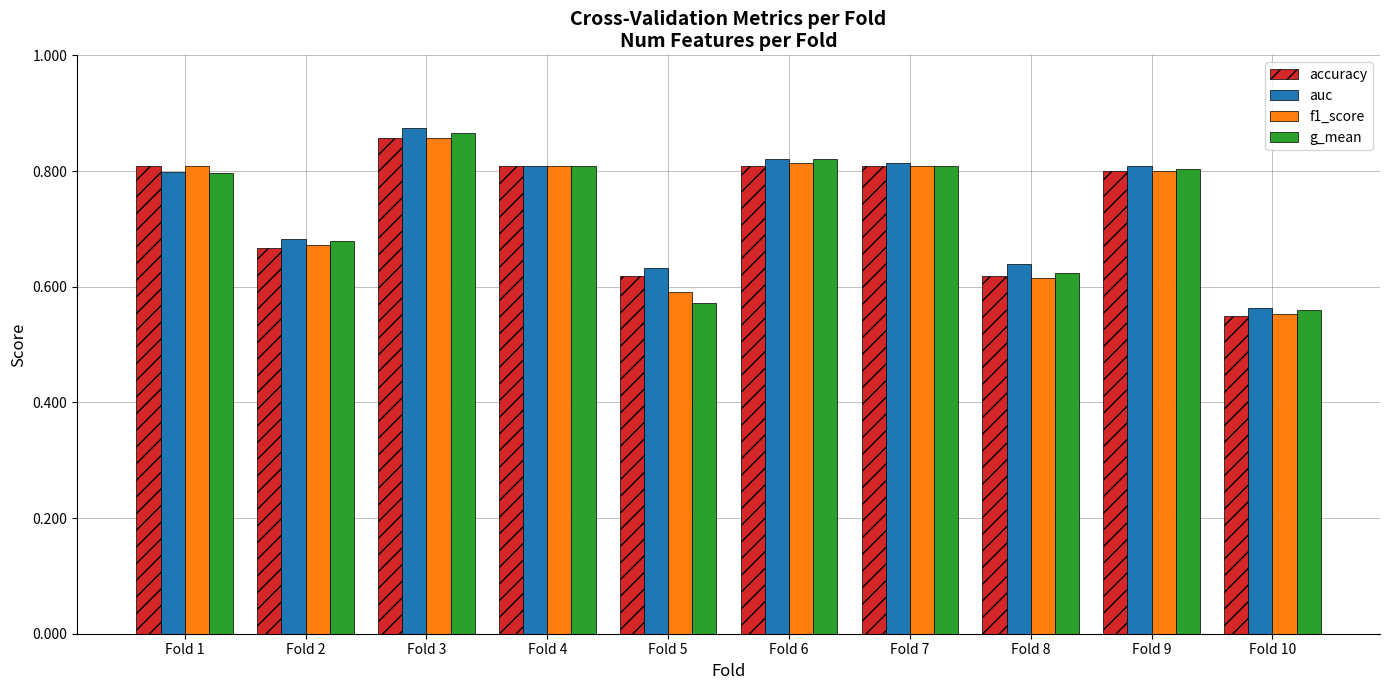

What is the sum of the g_mean values at Fold 8 and Fold 7?

1.4